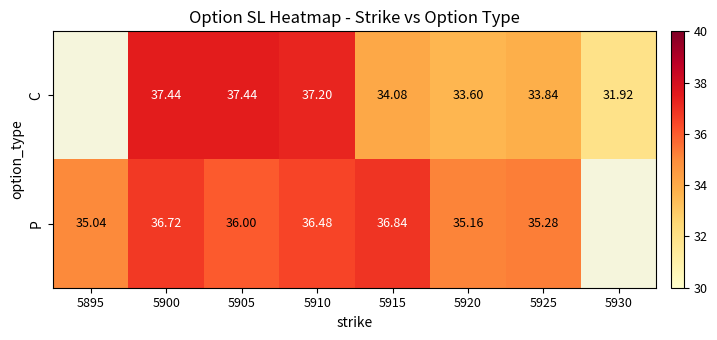

Is the value of P at 5905 greater than the value of C at 5920?

Yes